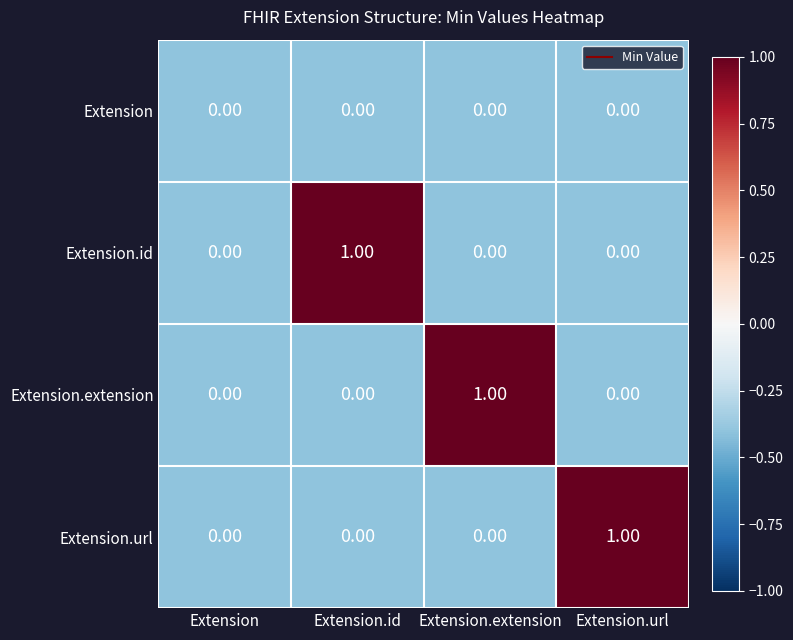

Which series changed the most between Extension and Extension.id?

Extension.id